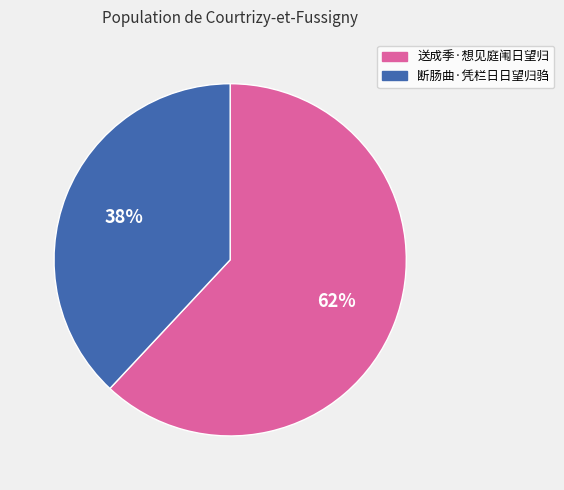

Does any single category account for the majority?

Yes